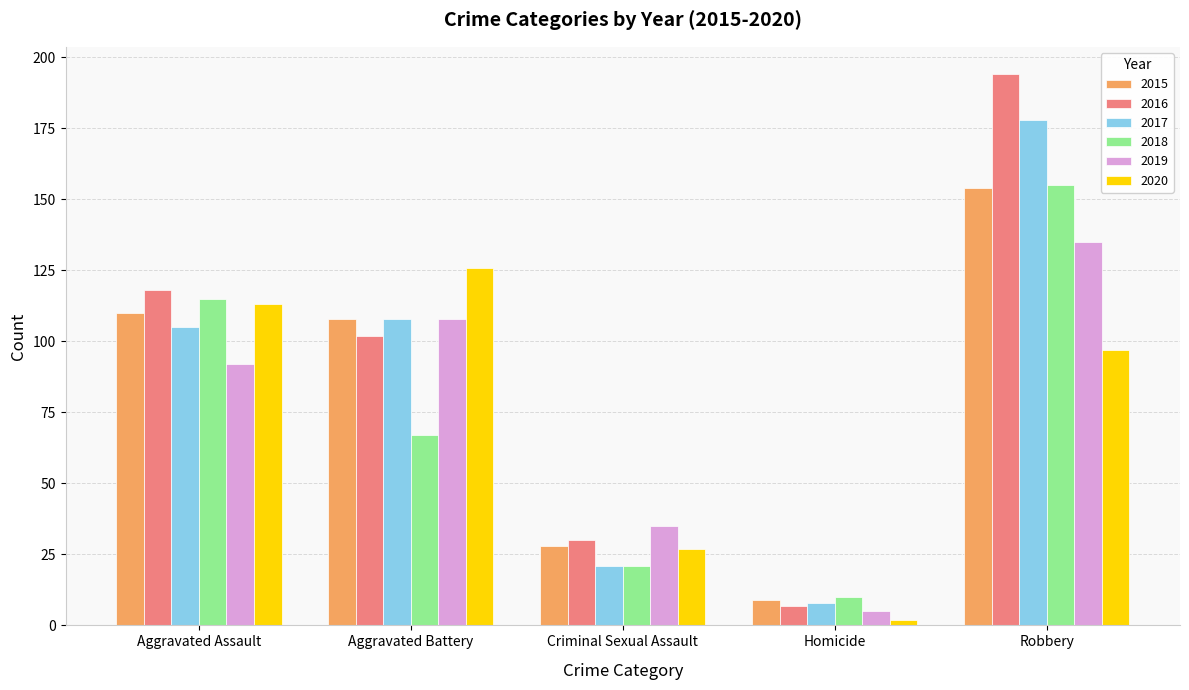

True or false: 2019 has a value of 92 at Aggravated Assault.

True